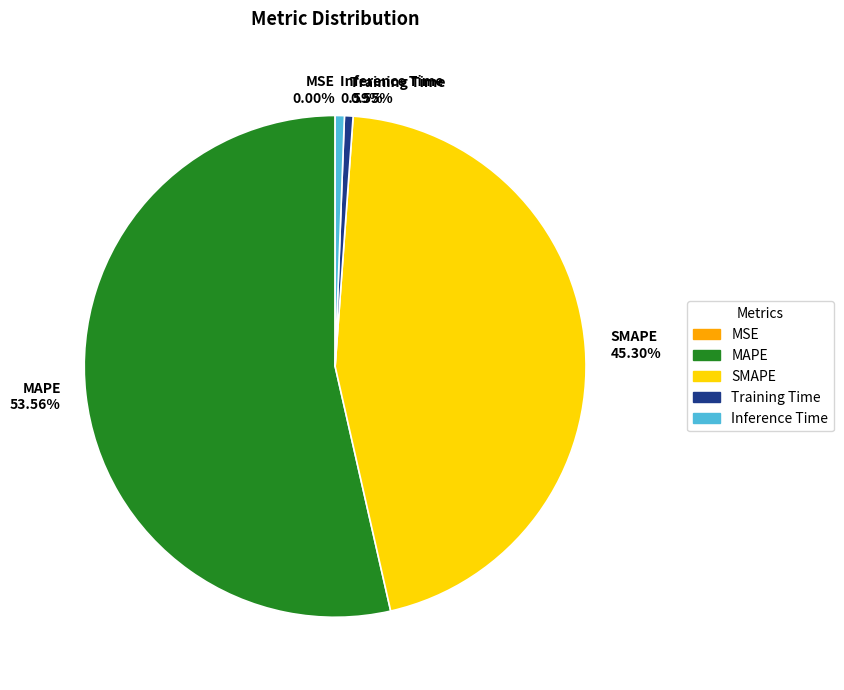

Which category has the biggest portion of the pie?

MAPE